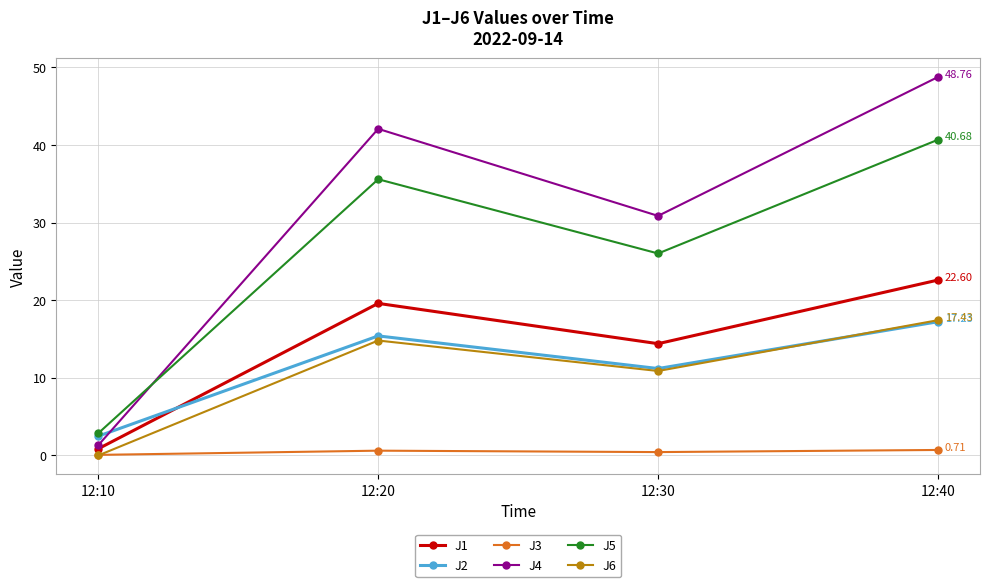

At how many categories does at least one series exceed 12?

3